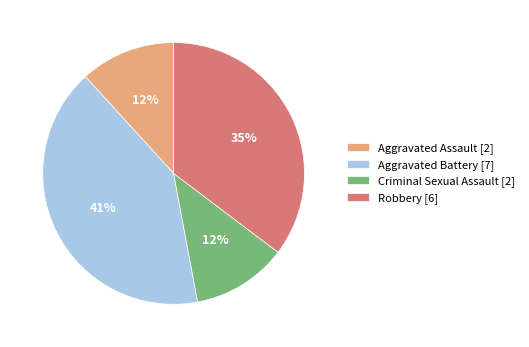

To the nearest percent, what portion does Robbery represent?

35%